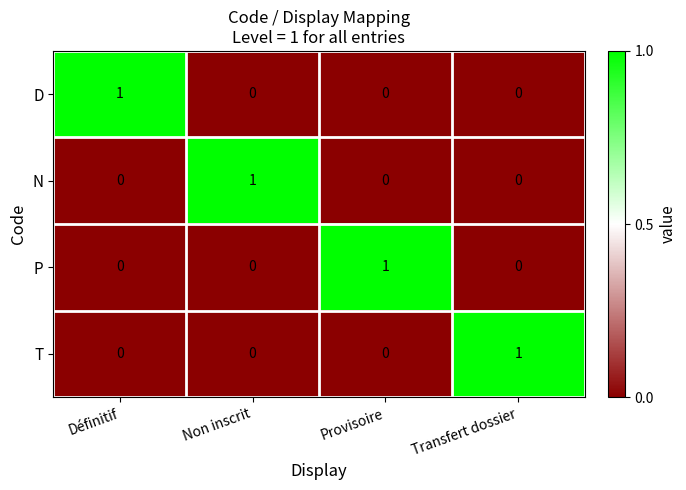

The P series shows 0 at Transfert dossier. True or false?

True